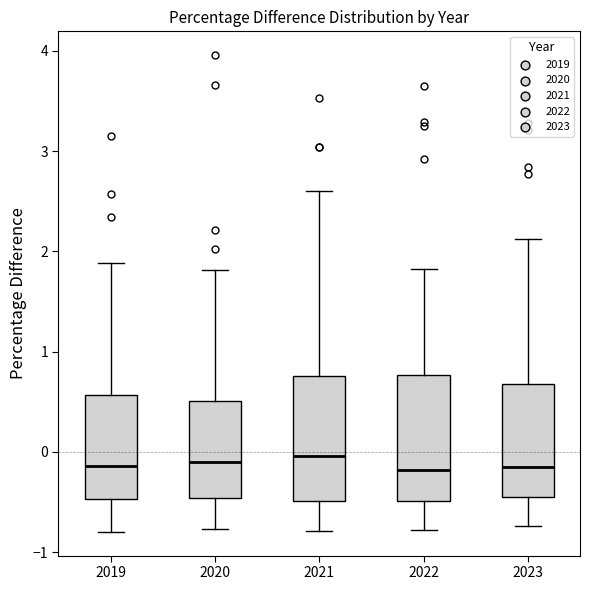

Reading left to right, transcribe this box plot: for each box, give where its median line is, the range the box spans, and where its two whiskers end, as read against the y-axis. The values are not printed on the chart, so give them approximately, as read against the axis.

2019: median -0.1, box -0.5 to 0.6, whiskers -0.8 to 1.9
2020: median -0.1, box -0.5 to 0.5, whiskers -0.8 to 1.8
2021: median 0.0, box -0.5 to 0.8, whiskers -0.8 to 2.6
2022: median -0.2, box -0.5 to 0.8, whiskers -0.8 to 1.8
2023: median -0.1, box -0.5 to 0.7, whiskers -0.7 to 2.1